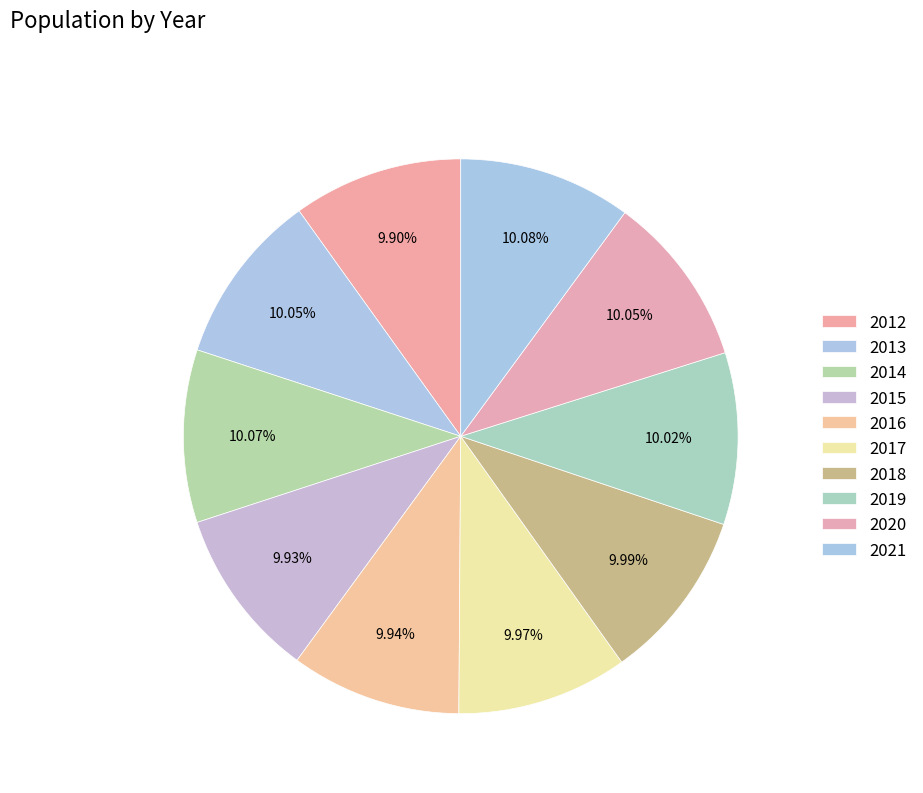

Is it true that 2020 is 21% of the pie?

False